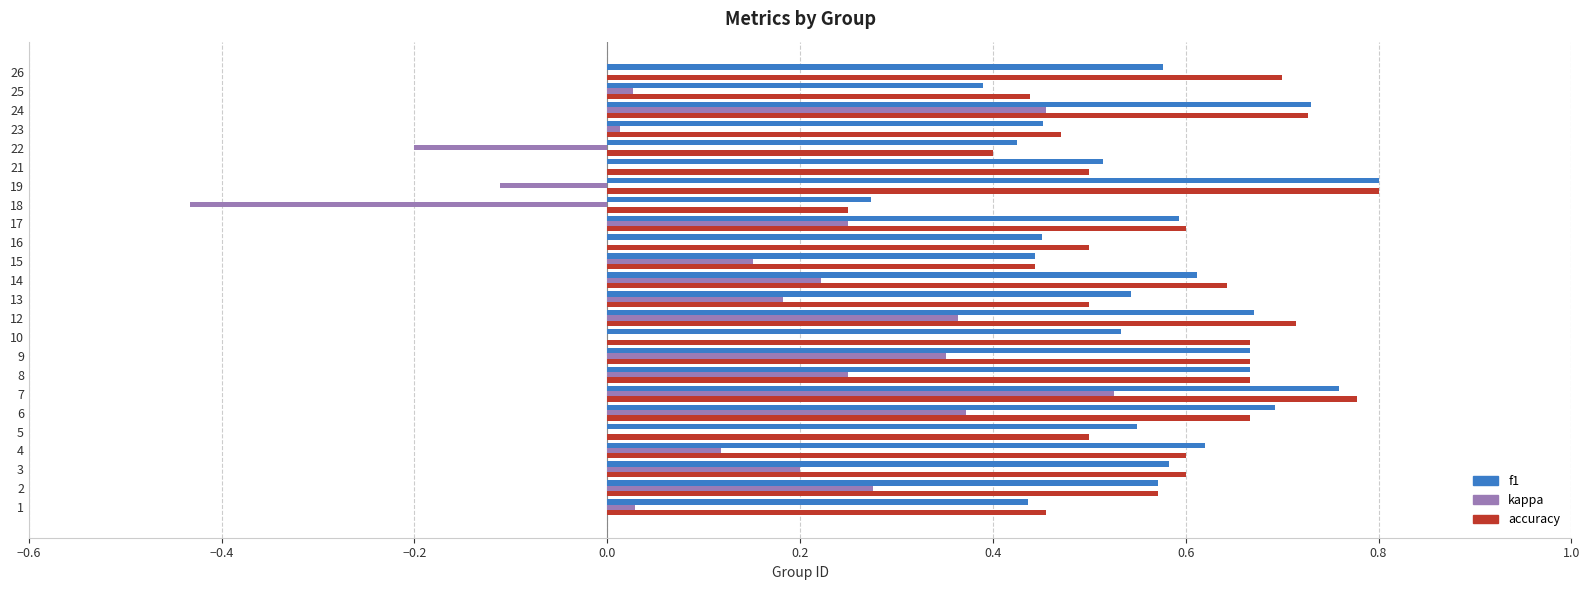

Is the value of kappa at 12 greater than the value of f1 at 21?

No